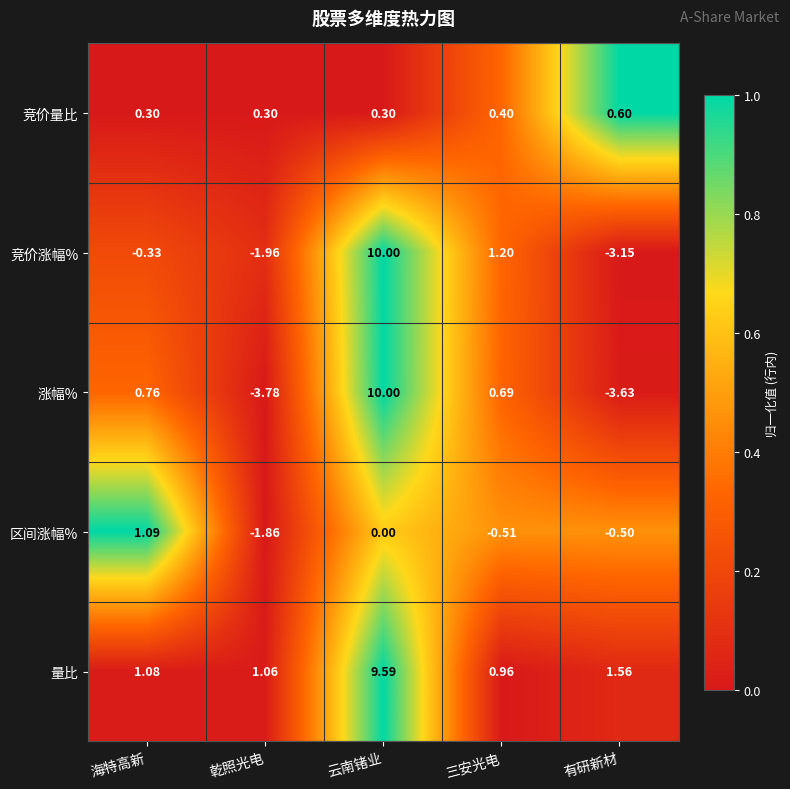

Rank the series at 乾照光电 from lowest to highest value.

涨幅%, 竞价涨幅%, 区间涨幅%, 竞价量比, 量比